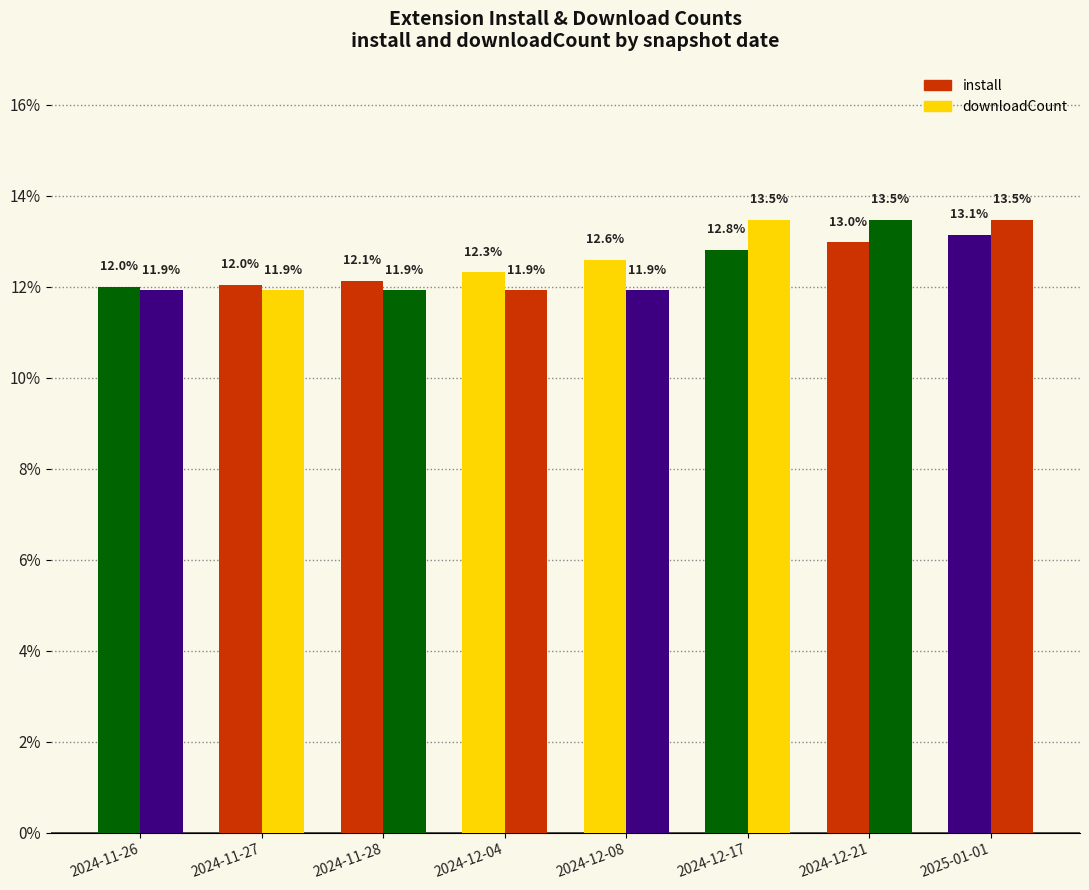

What is the sum of all install values?

100.0